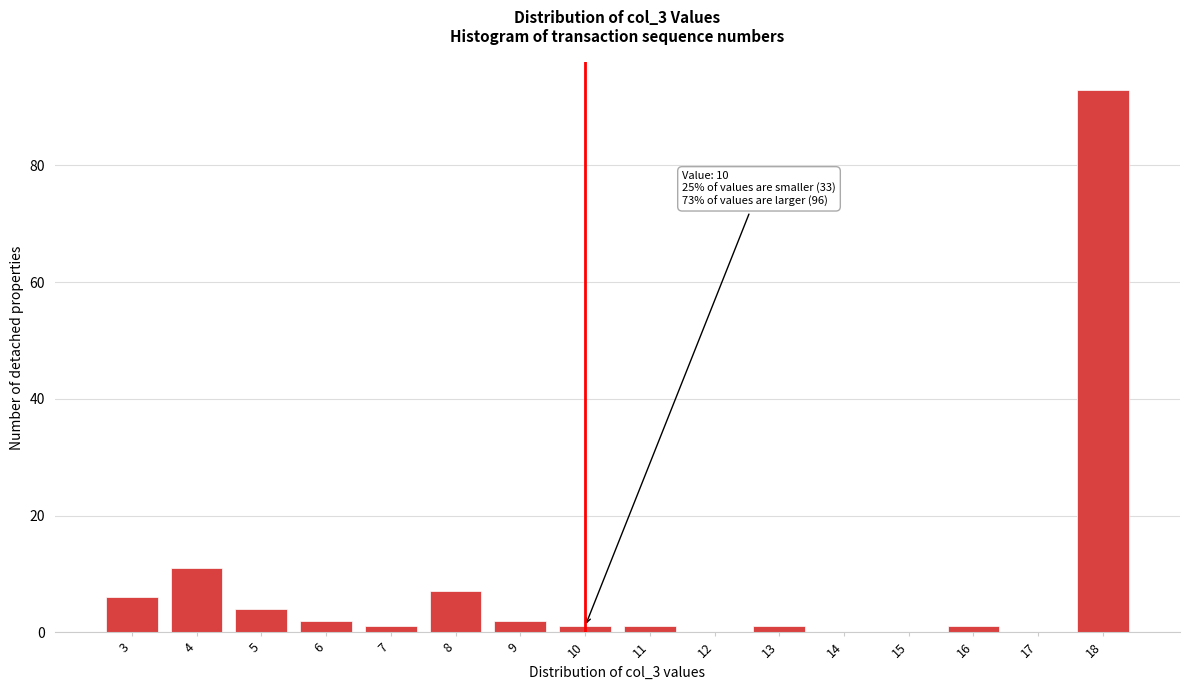

Reading left to right, list all the values displayed in this chart.

3=6	4=11	5=4	6=2	7=1	8=7	9=2	10=1	11=1	12=0	13=1	14=0	15=0	16=1	17=0	18=93